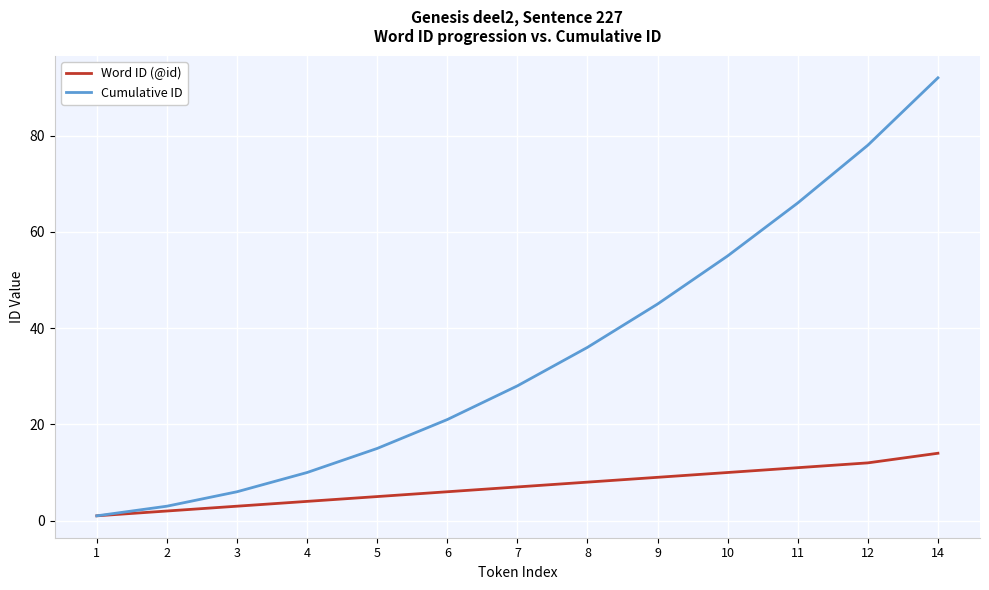

At which category does the chart reach its minimum across all series?

1